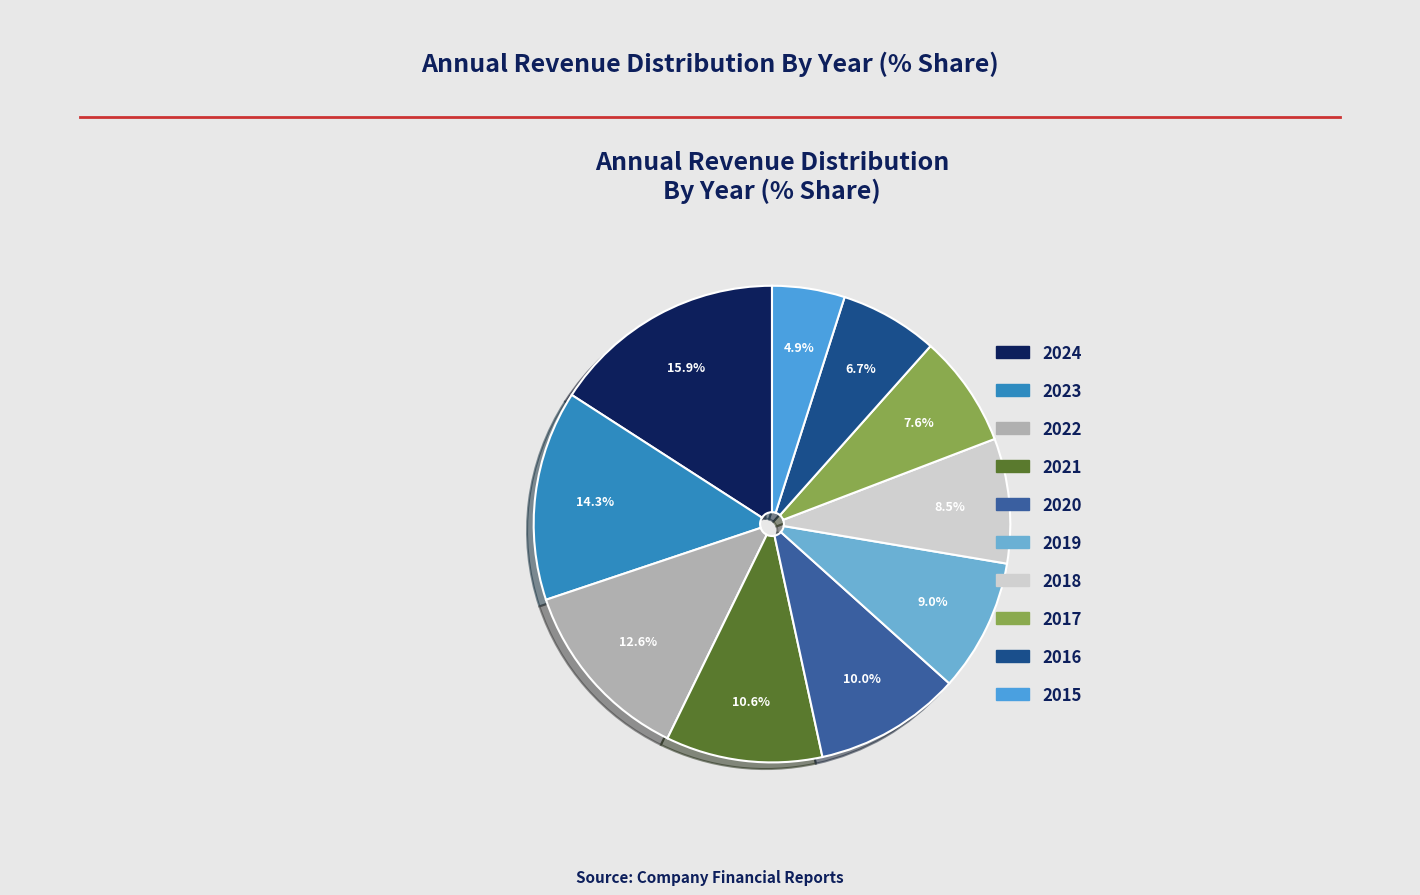

The 2022 slice represents 13% of the pie. True or false?

True